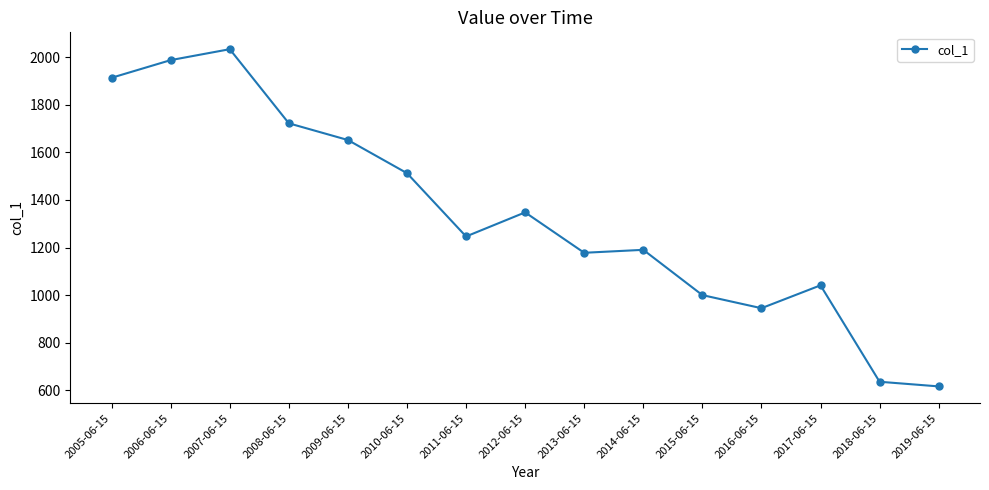

Is it true that the value at 2009-06-15 is 2544.9?

False